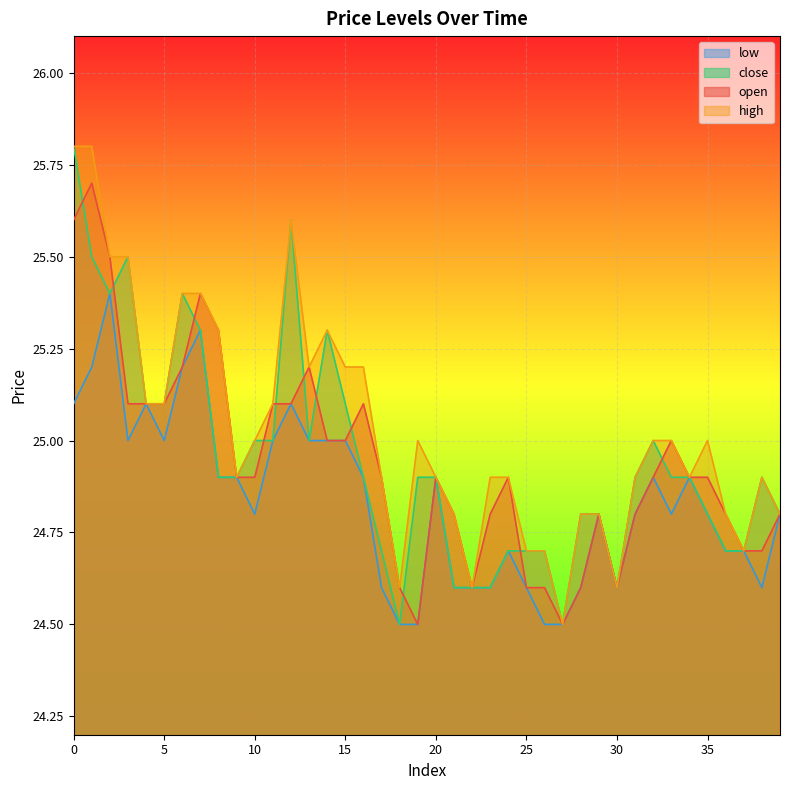

Is the value of low at 10 greater than the value of open at 4?

No